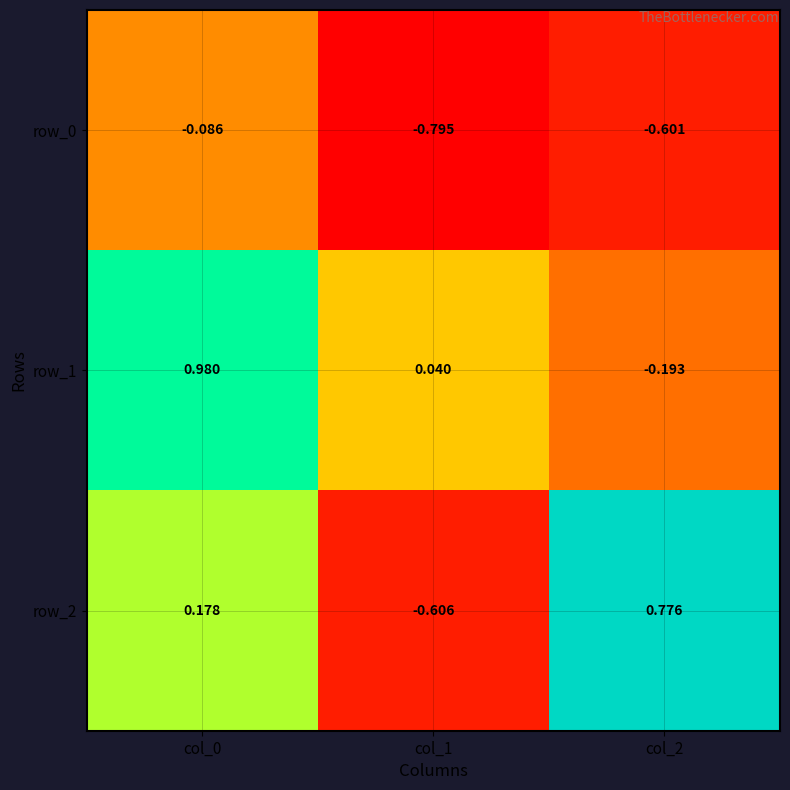

Count the number of categories in the chart.

3